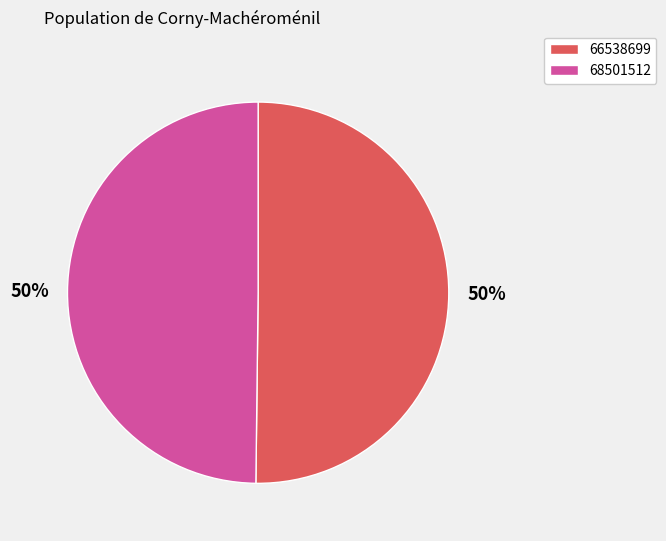

Is the sum of 68501512 and 66538699 greater than half?

Yes